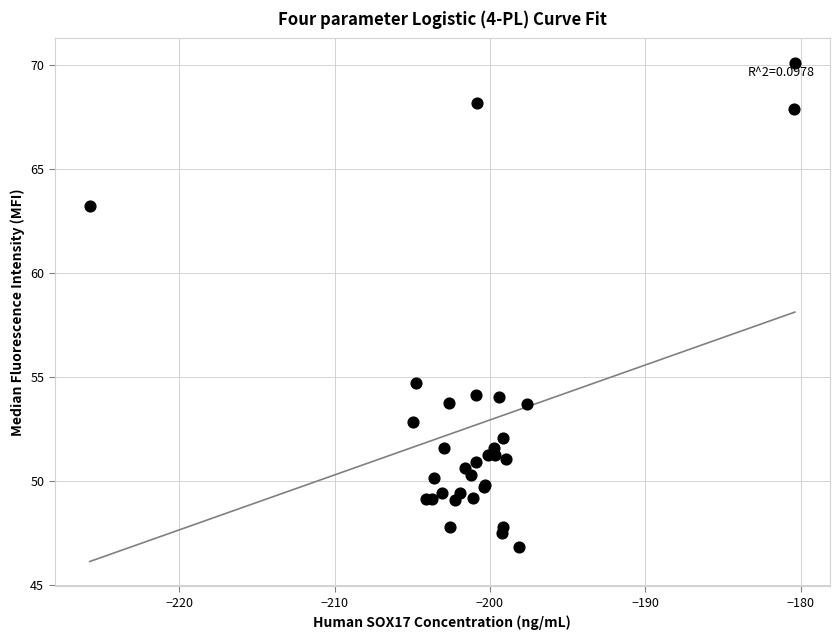

What Y value in the scatter plot is closest to 58?

54.7